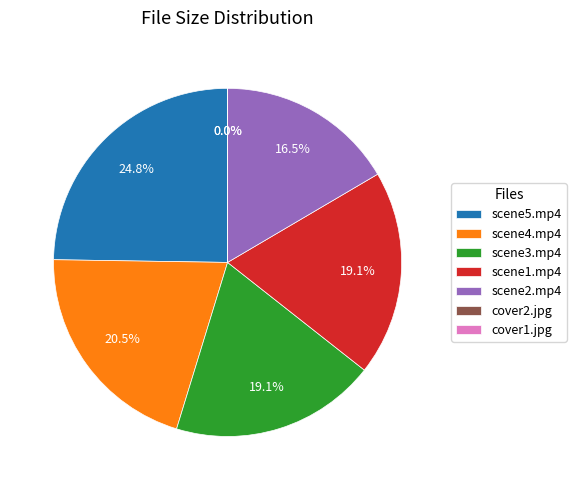

Does scene3.mp4 account for over 50% of the chart?

No